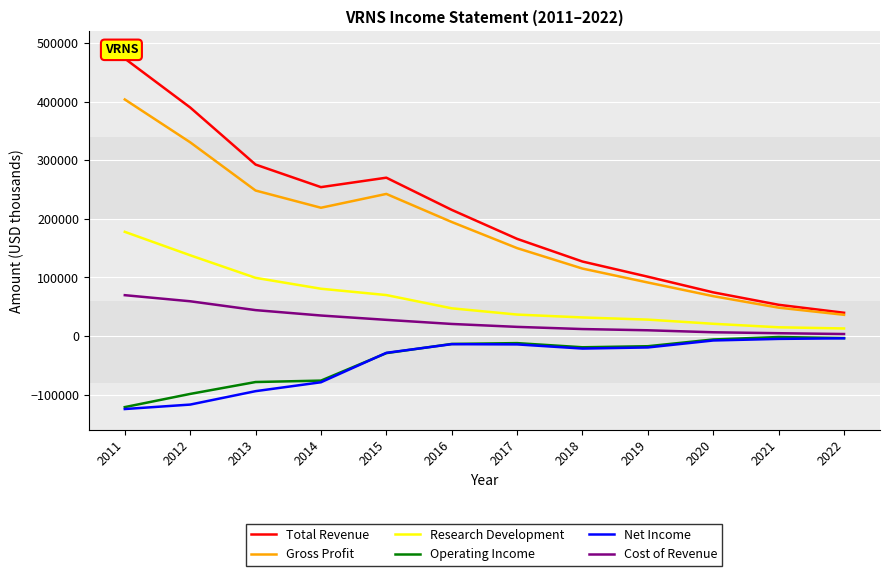

Which series has the largest range (max minus min)?

Total Revenue